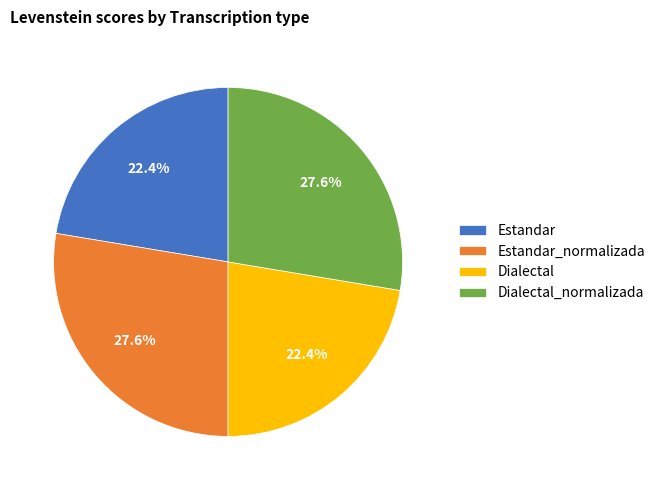

What percentage do Estandar_normalizada and Dialectal_normalizada together represent?

55.2%